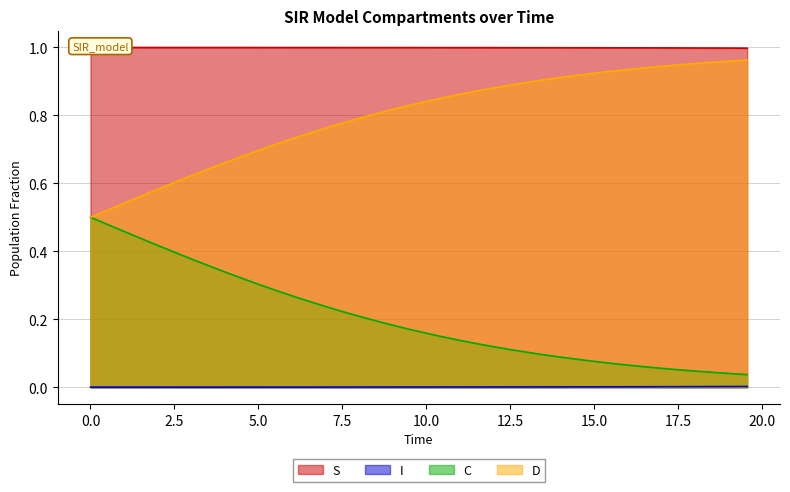

True or false: I and D cross at least once.

False